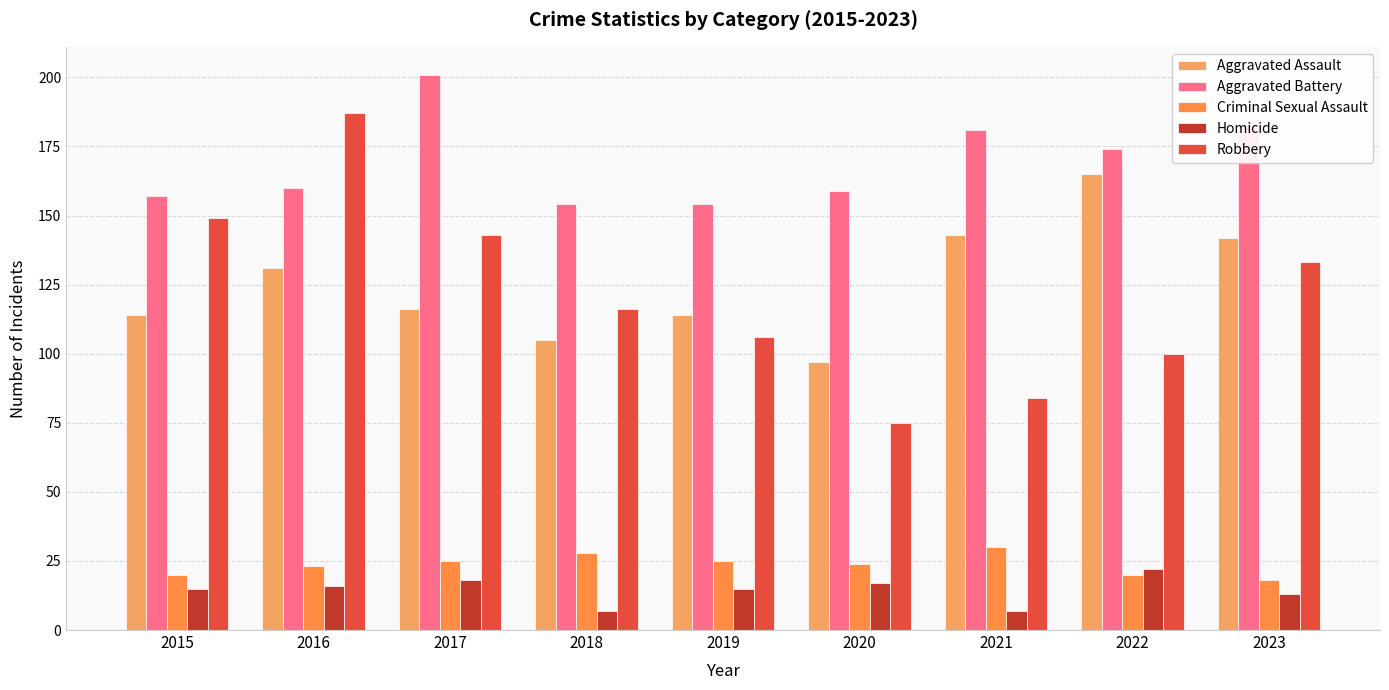

What is the difference between the second highest and second lowest values in the Robbery series?

65